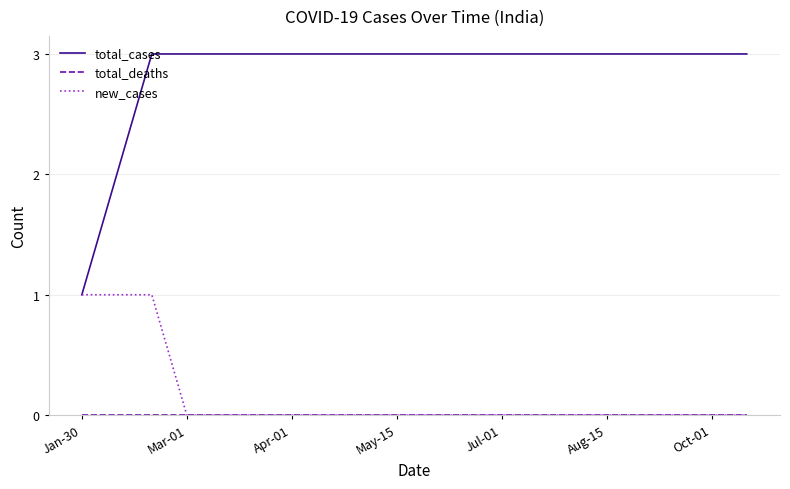

Does the chart display data point markers on the line(s)?

No